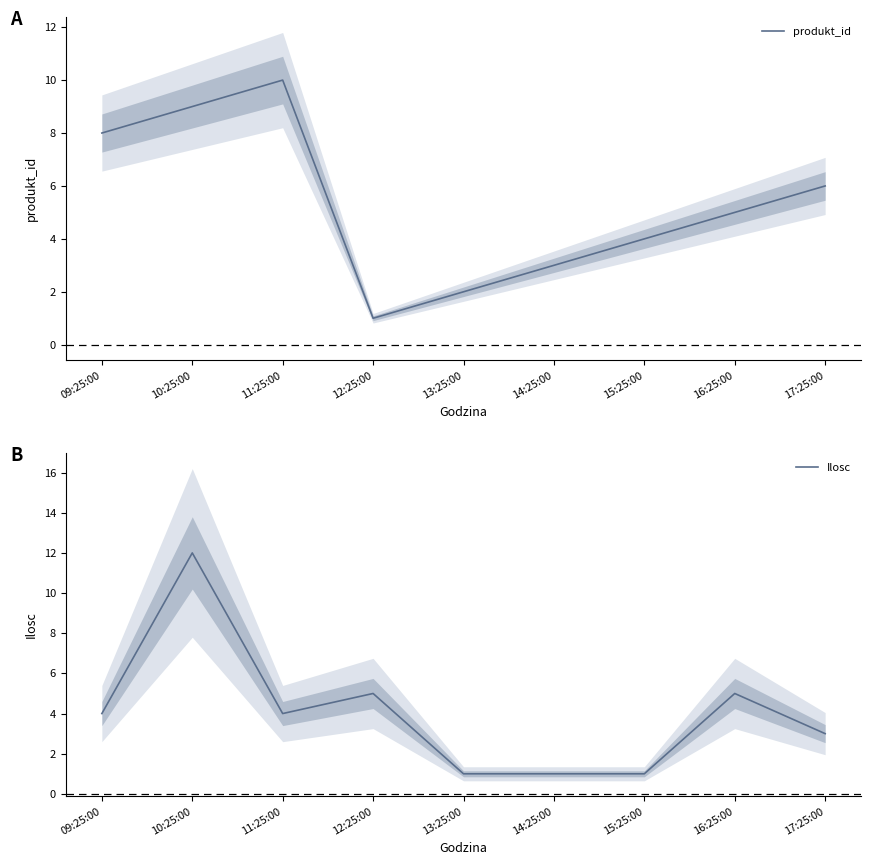

What are all the series names shown in the legend?

produkt_id, Ilosc